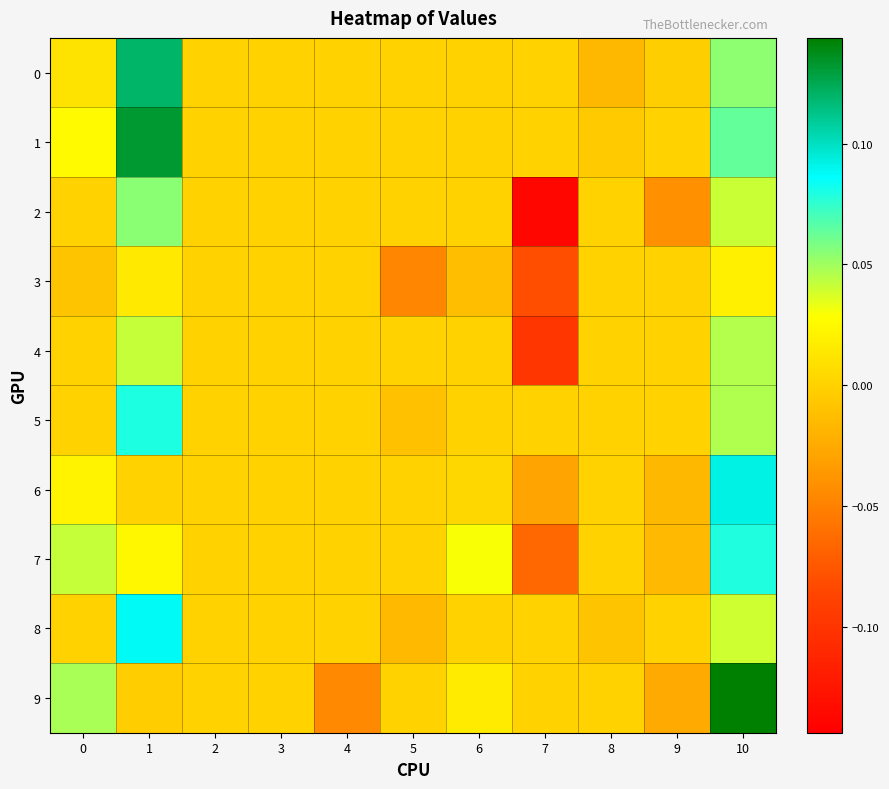

How many series are shown in this chart?

10